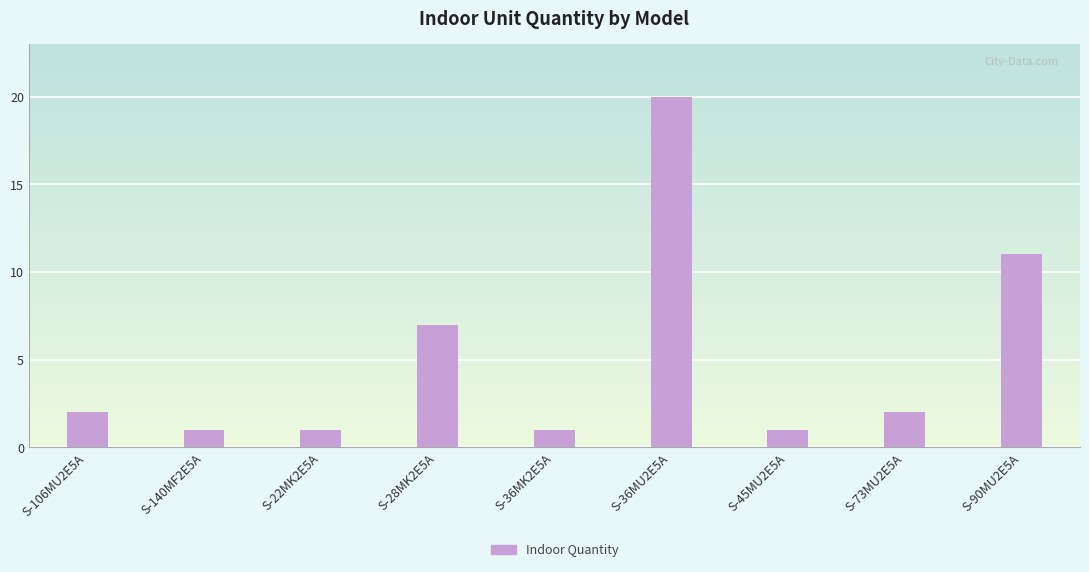

Where is the data nearest to the value 10?

S-90MU2E5A